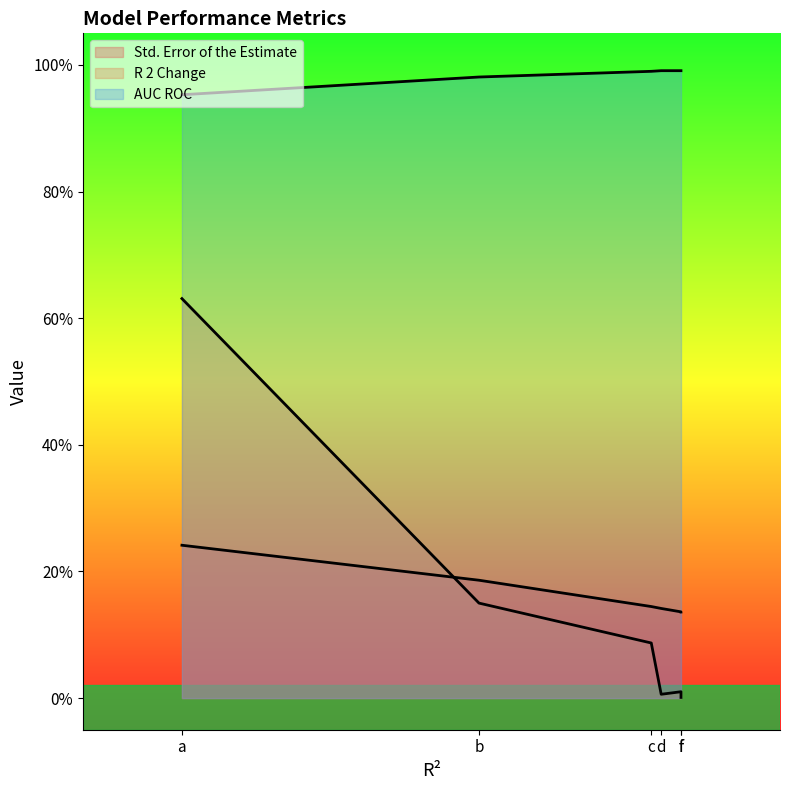

What is the difference between the highest and lowest values at f?

1.0